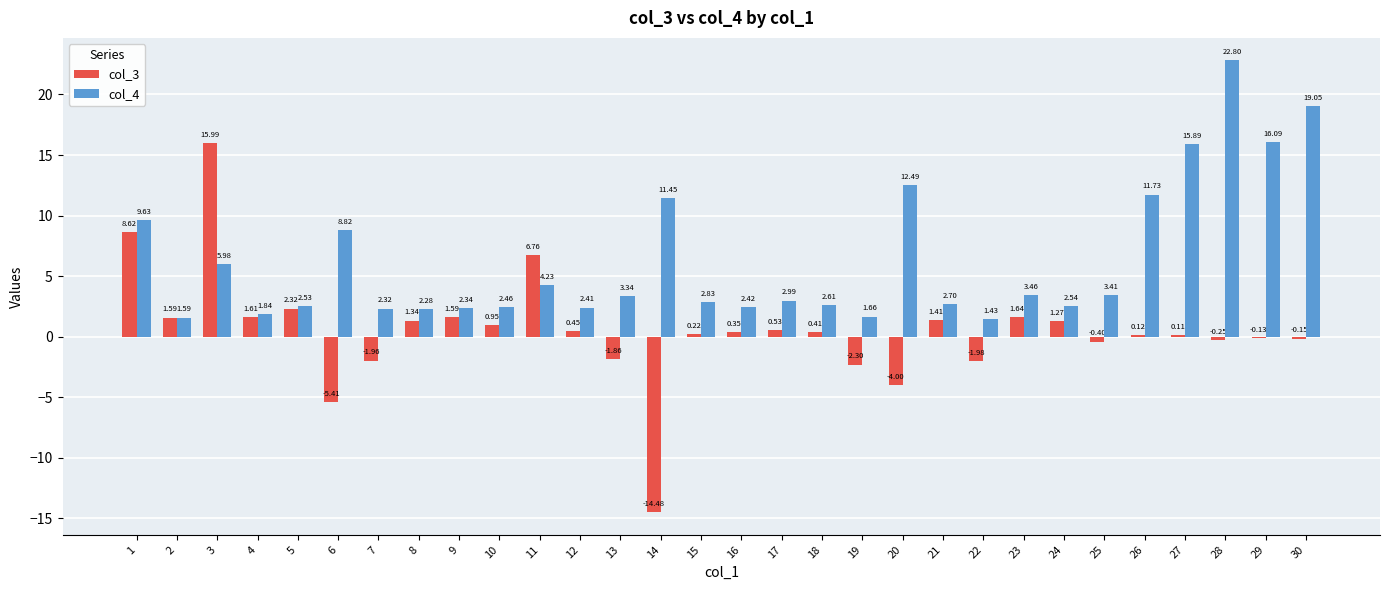

Between 3 and 7, which series saw the biggest shift?

col_3